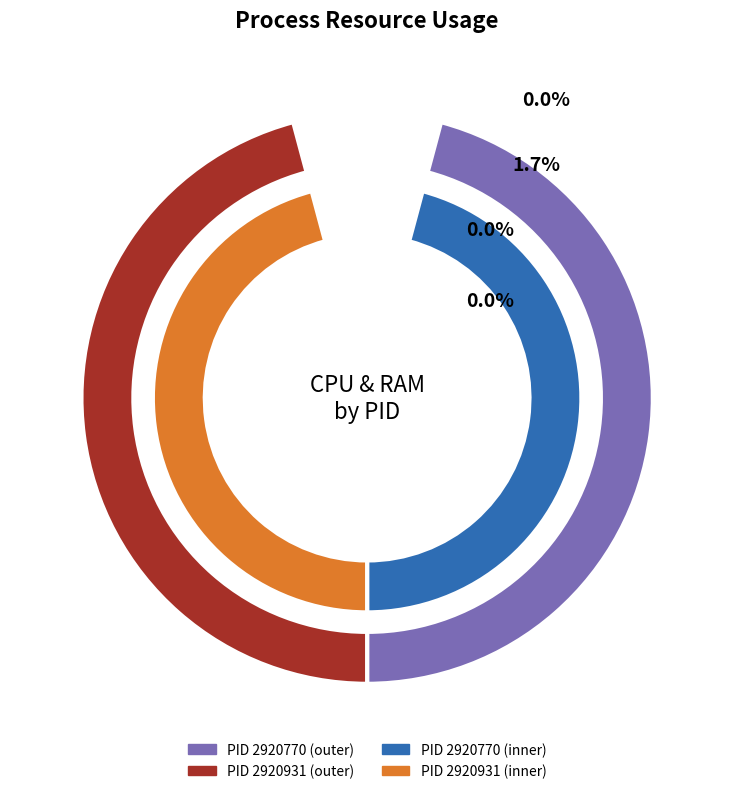

Which slice is the largest?

2920931